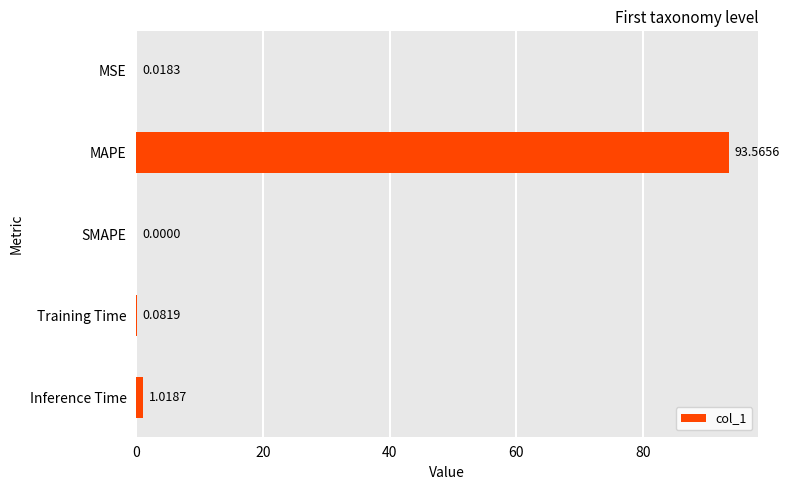

Count the number of values greater than 0.

4